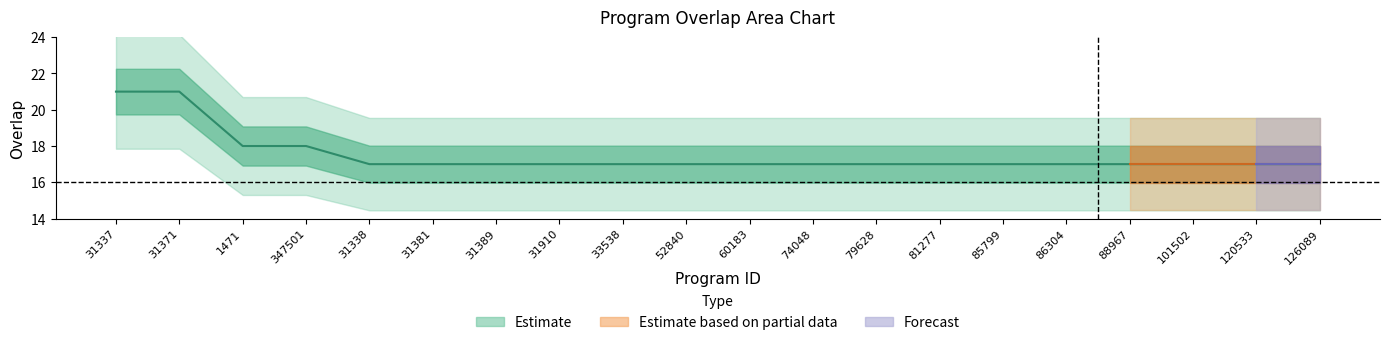

The value at 88967 is 27. True or false?

False